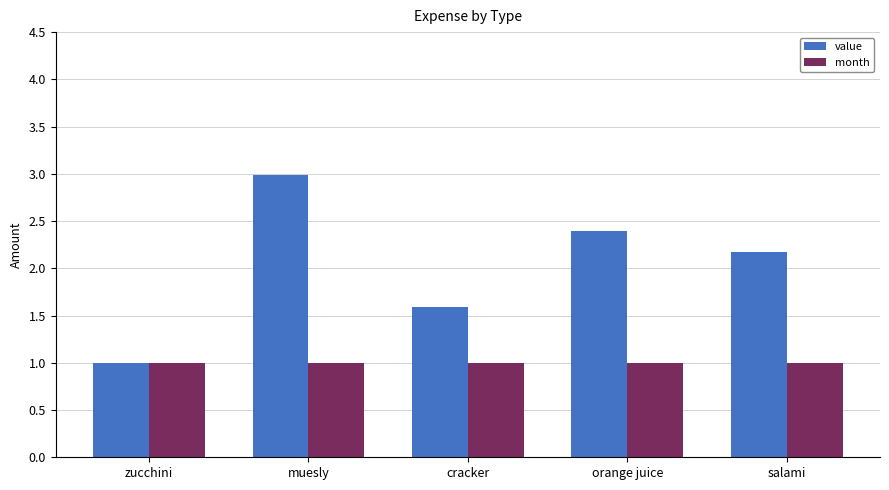

What is the average value of the value series?

2.0